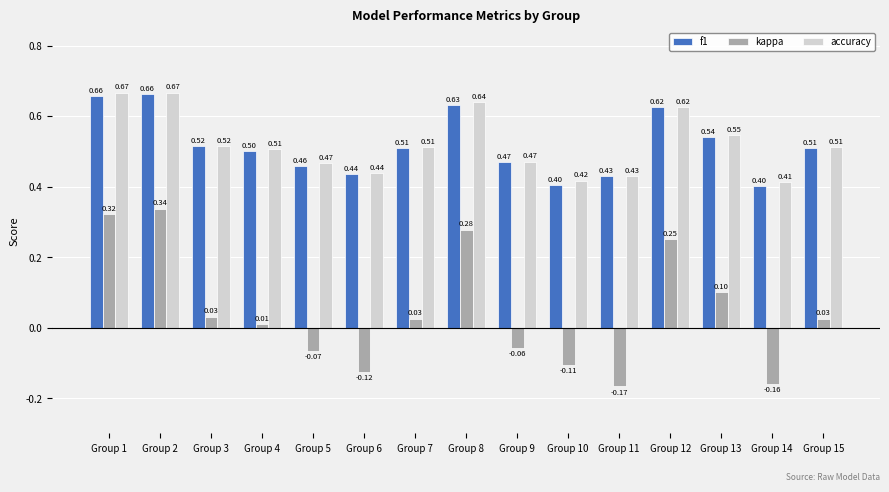

Which series has the largest range (max minus min)?

kappa